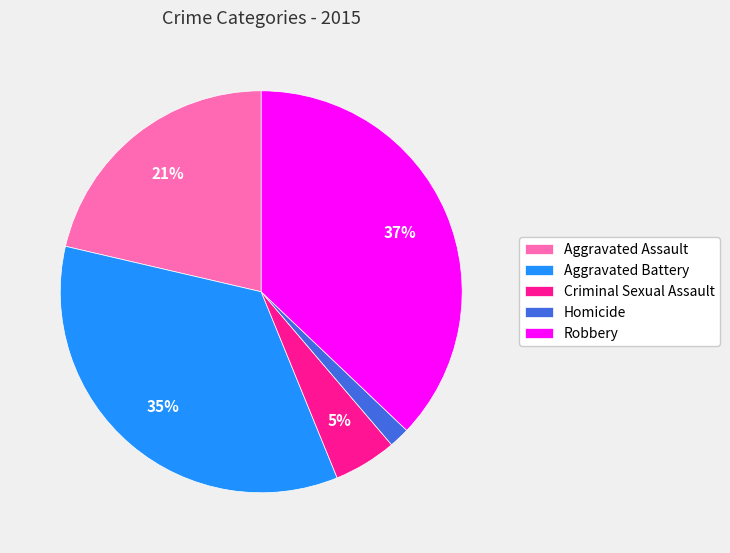

Does Homicide represent more than half of the total?

No